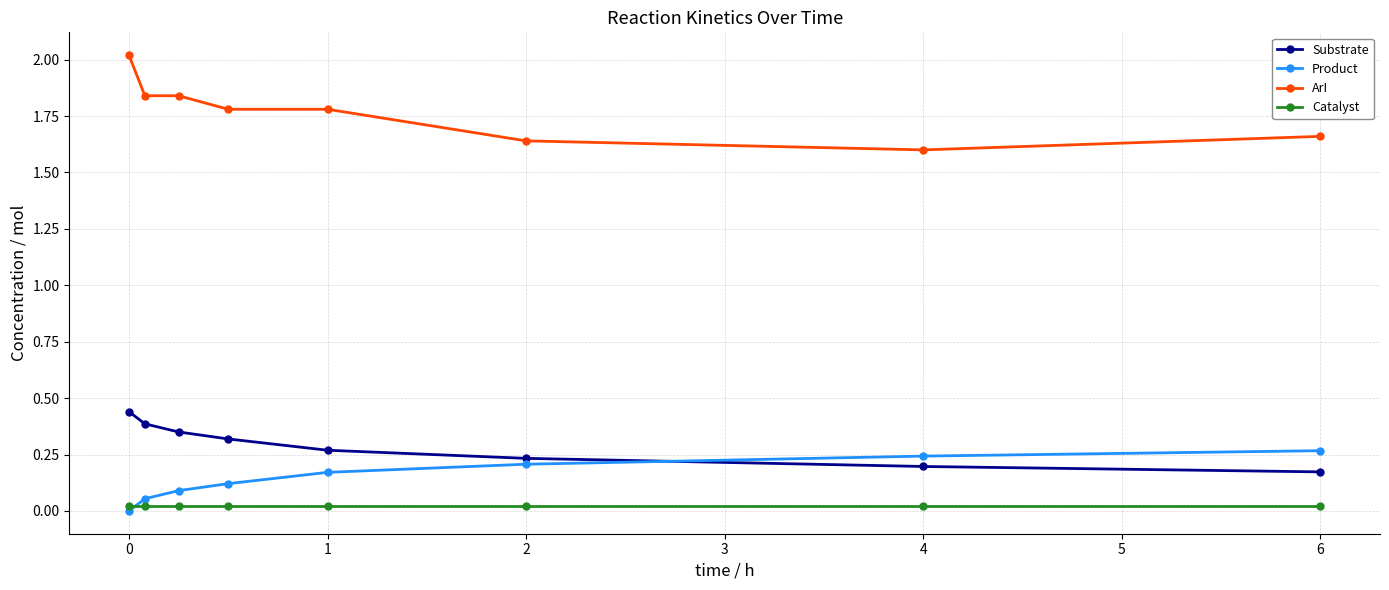

Which series has the largest total across all categories?

ArI